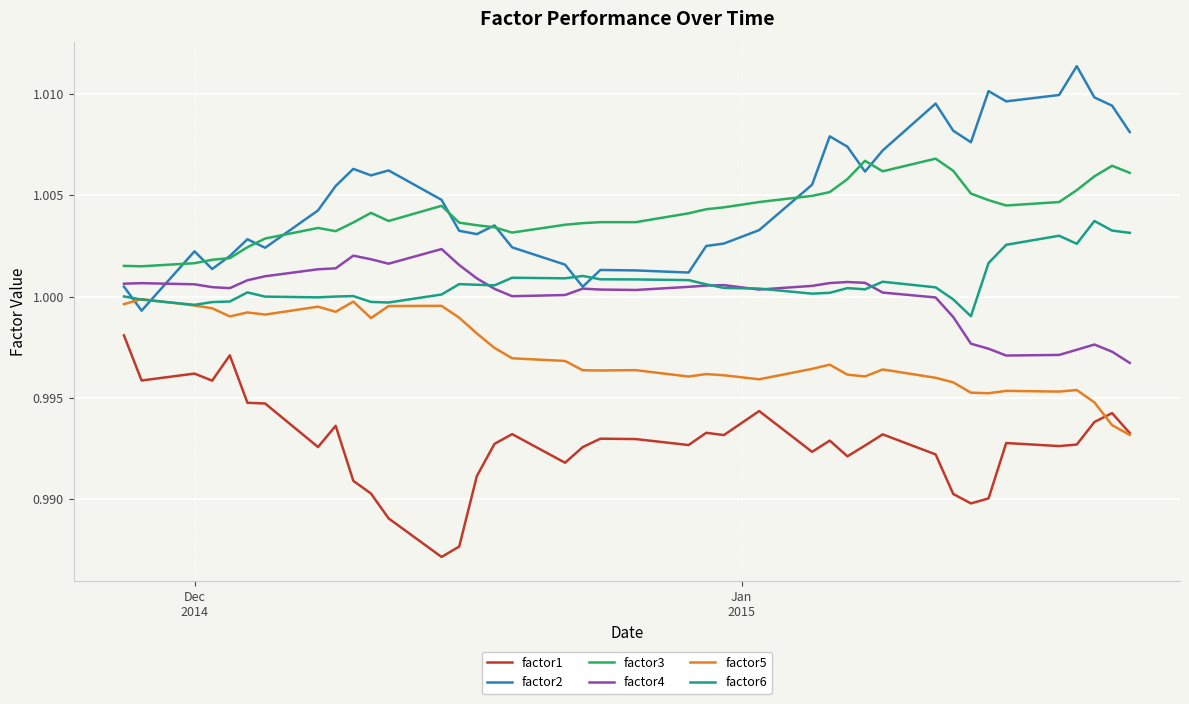

List the series in order of their peak value, highest first.

factor2, factor3, factor6, factor4, factor5, factor1